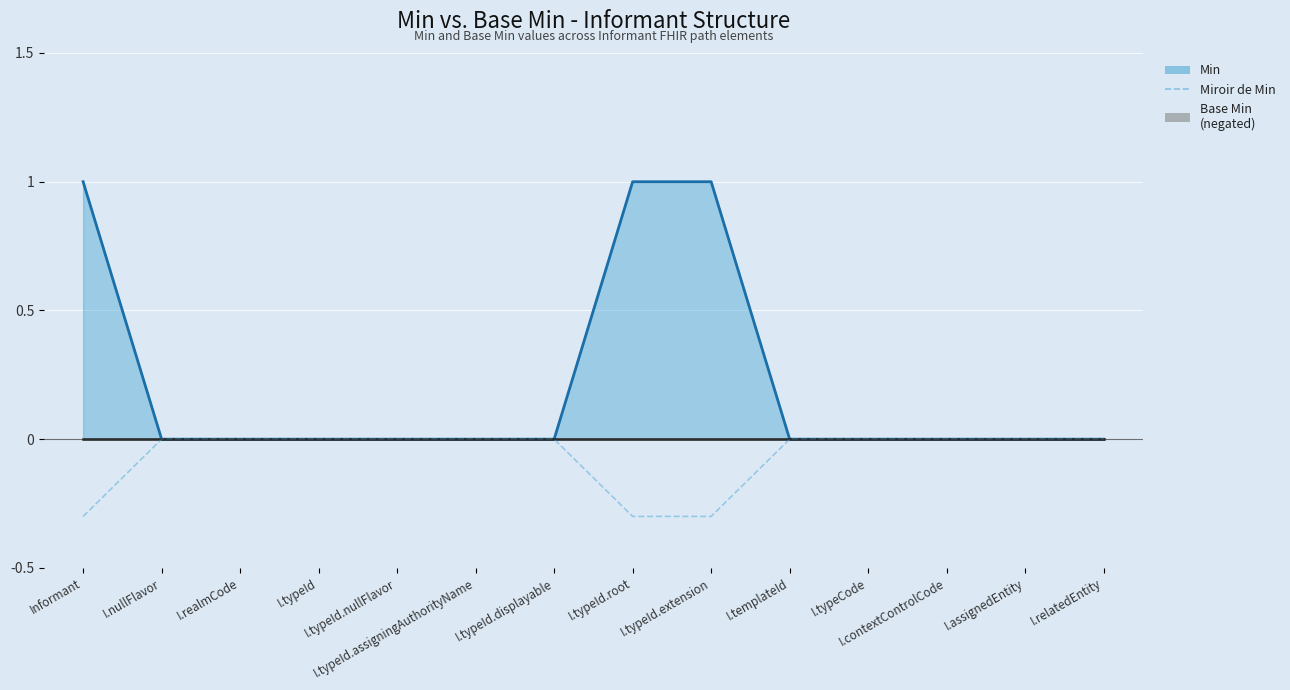

At which category does the chart reach its peak across all series?

I.nullFlavor